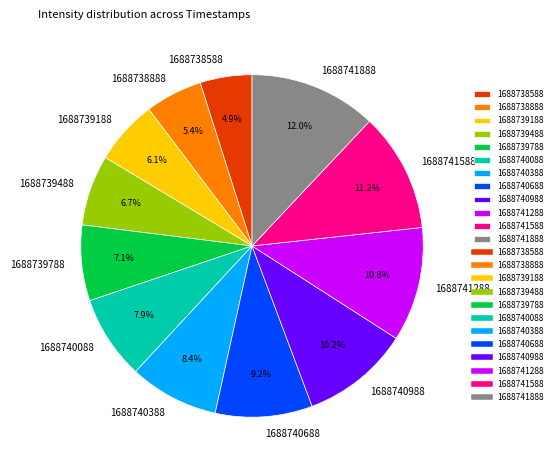

Which has a higher value, 1688740388 or 1688740688?

1688740688